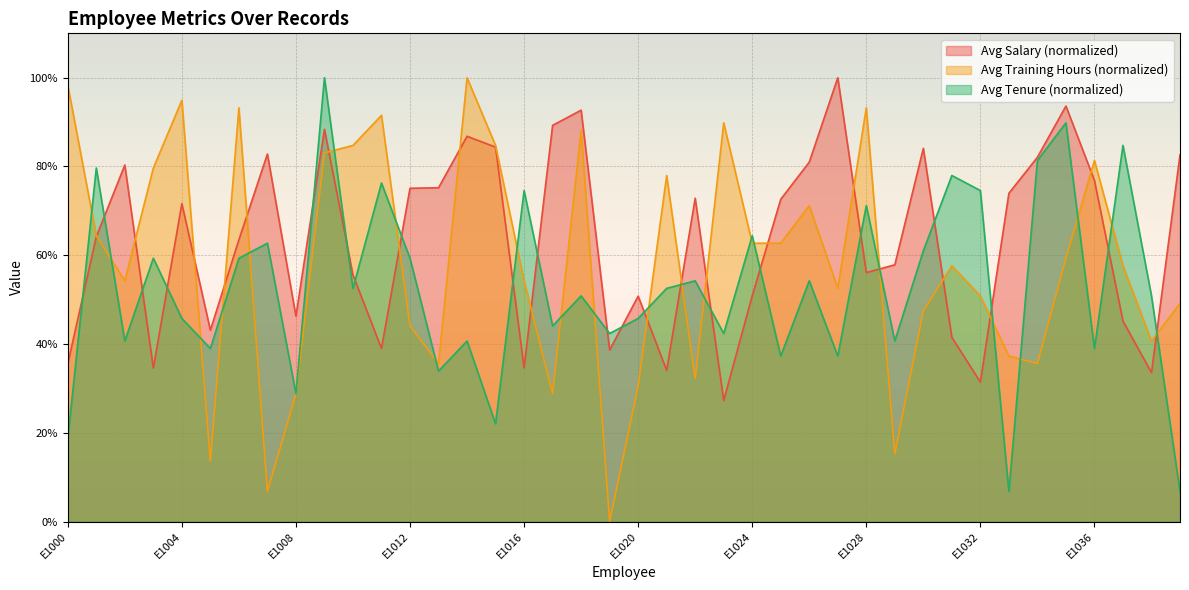

How many interior local valleys does the Avg Tenure series have?

14